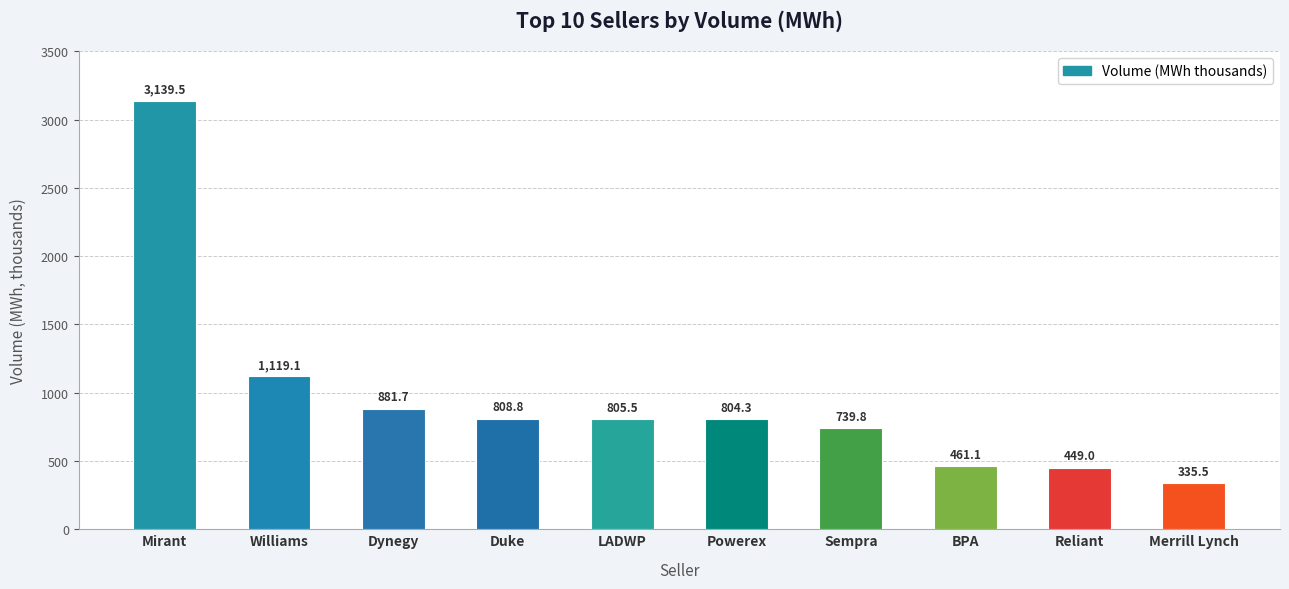

Reading left to right, transcribe all the data shown in this chart.

3139.5	1119.1	881.7	808.8	805.5	804.3	739.8	461.1	449.0	335.5